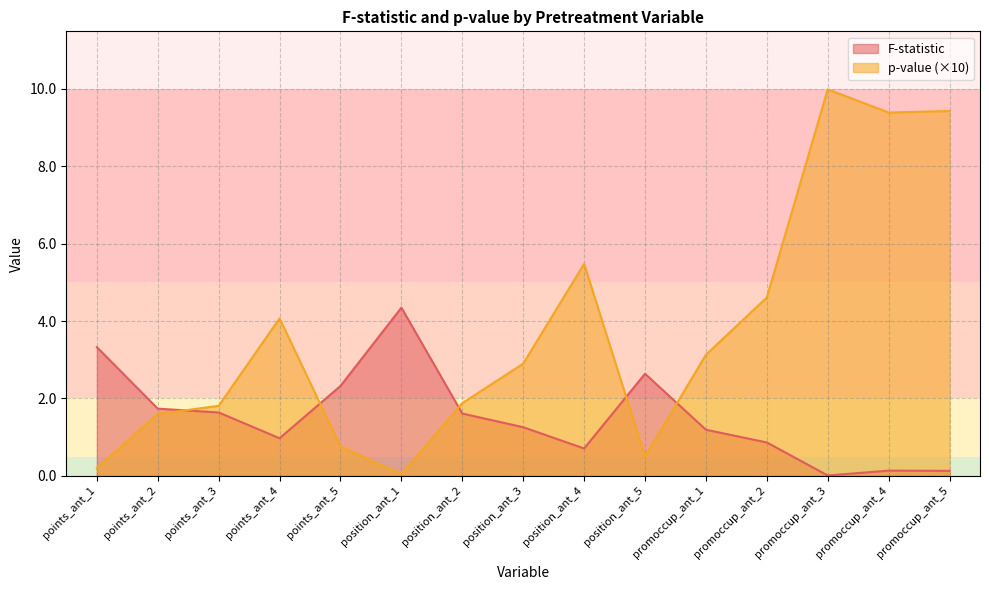

List the series in order of their overall mean, lowest first.

F-statistic, p-value (×10)